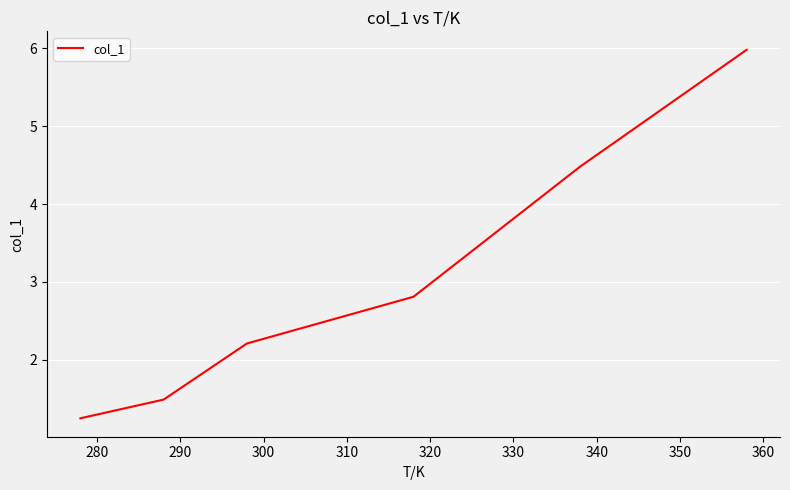

What is the sum of all values?

18.2